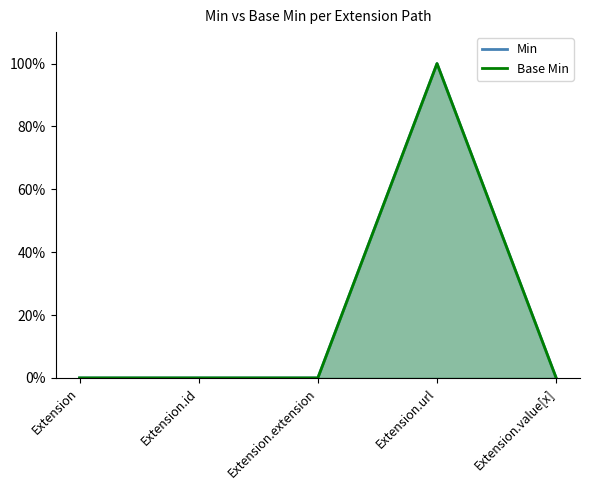

How many values in the Base Min series exceed 0?

1